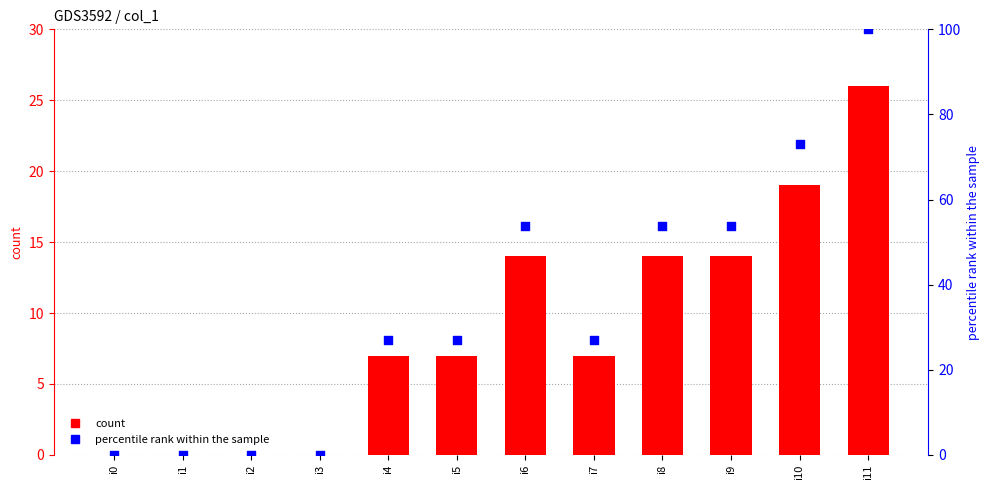

Which series reaches the minimum Y coordinate?

col_1